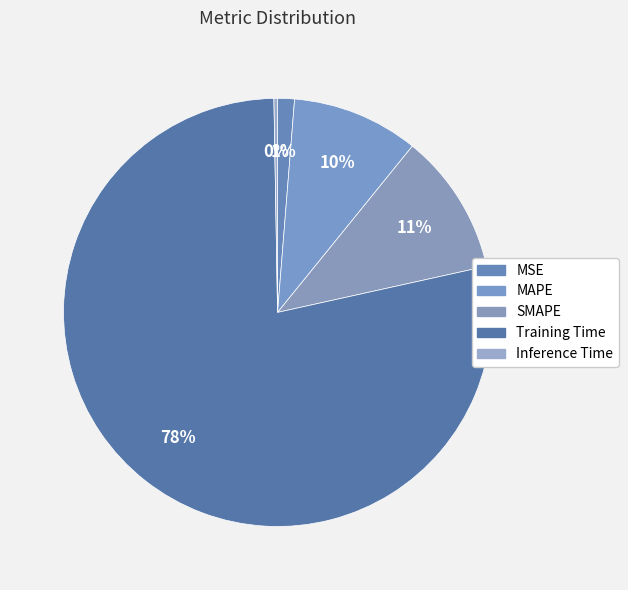

What is the total percentage of SMAPE and Training Time?

88.9%